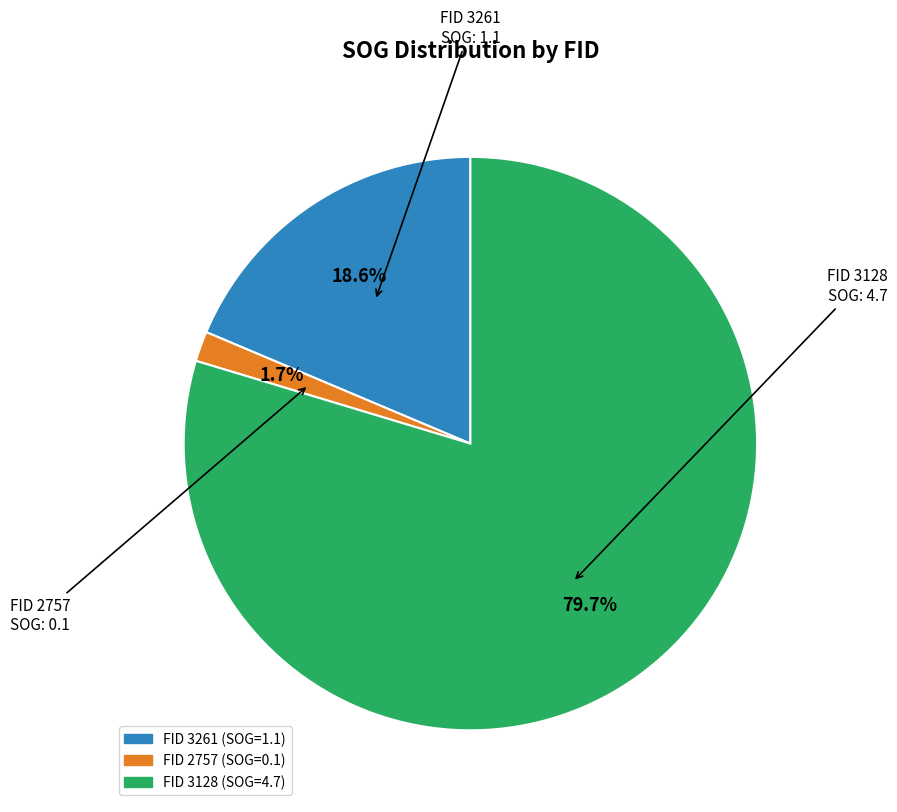

Does any single category account for the majority?

Yes